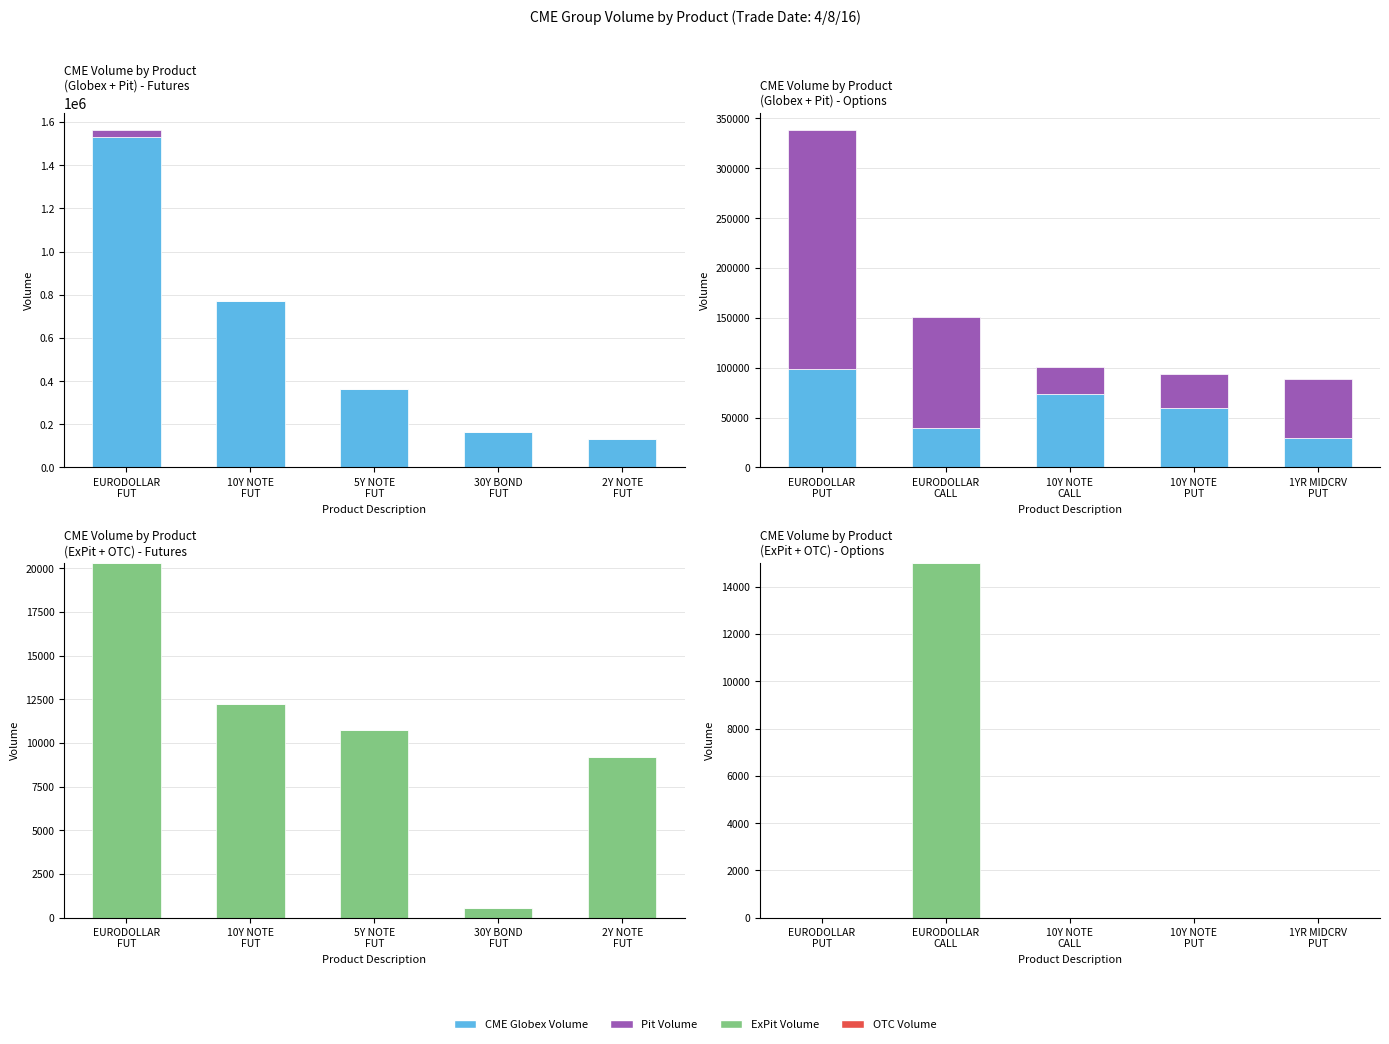

How many distinct data groups are displayed?

4